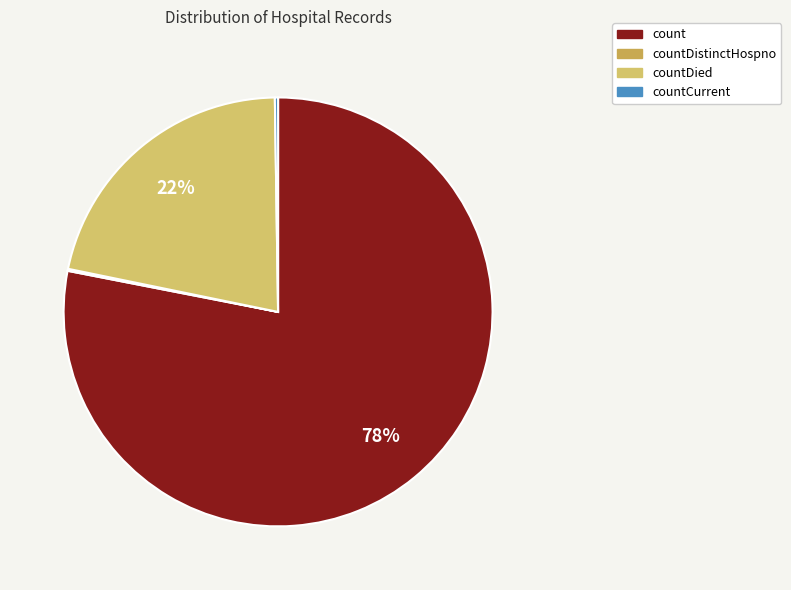

Does count account for over 50% of the chart?

Yes